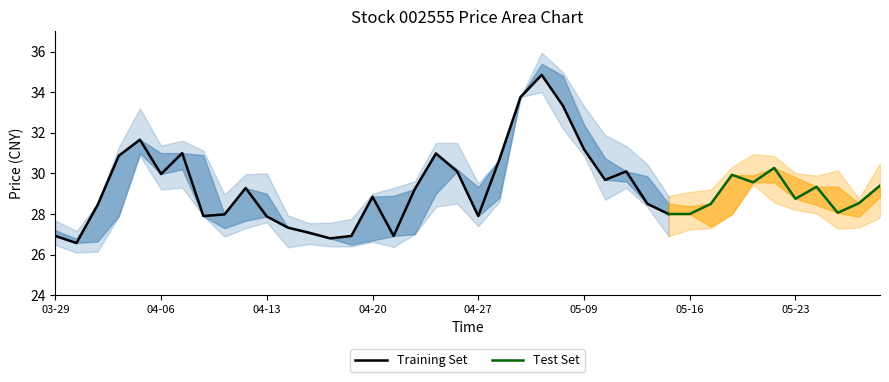

Is the value of 开盘 at 2023-04-27 greater than the value of 最高 at 2023-05-18?

No